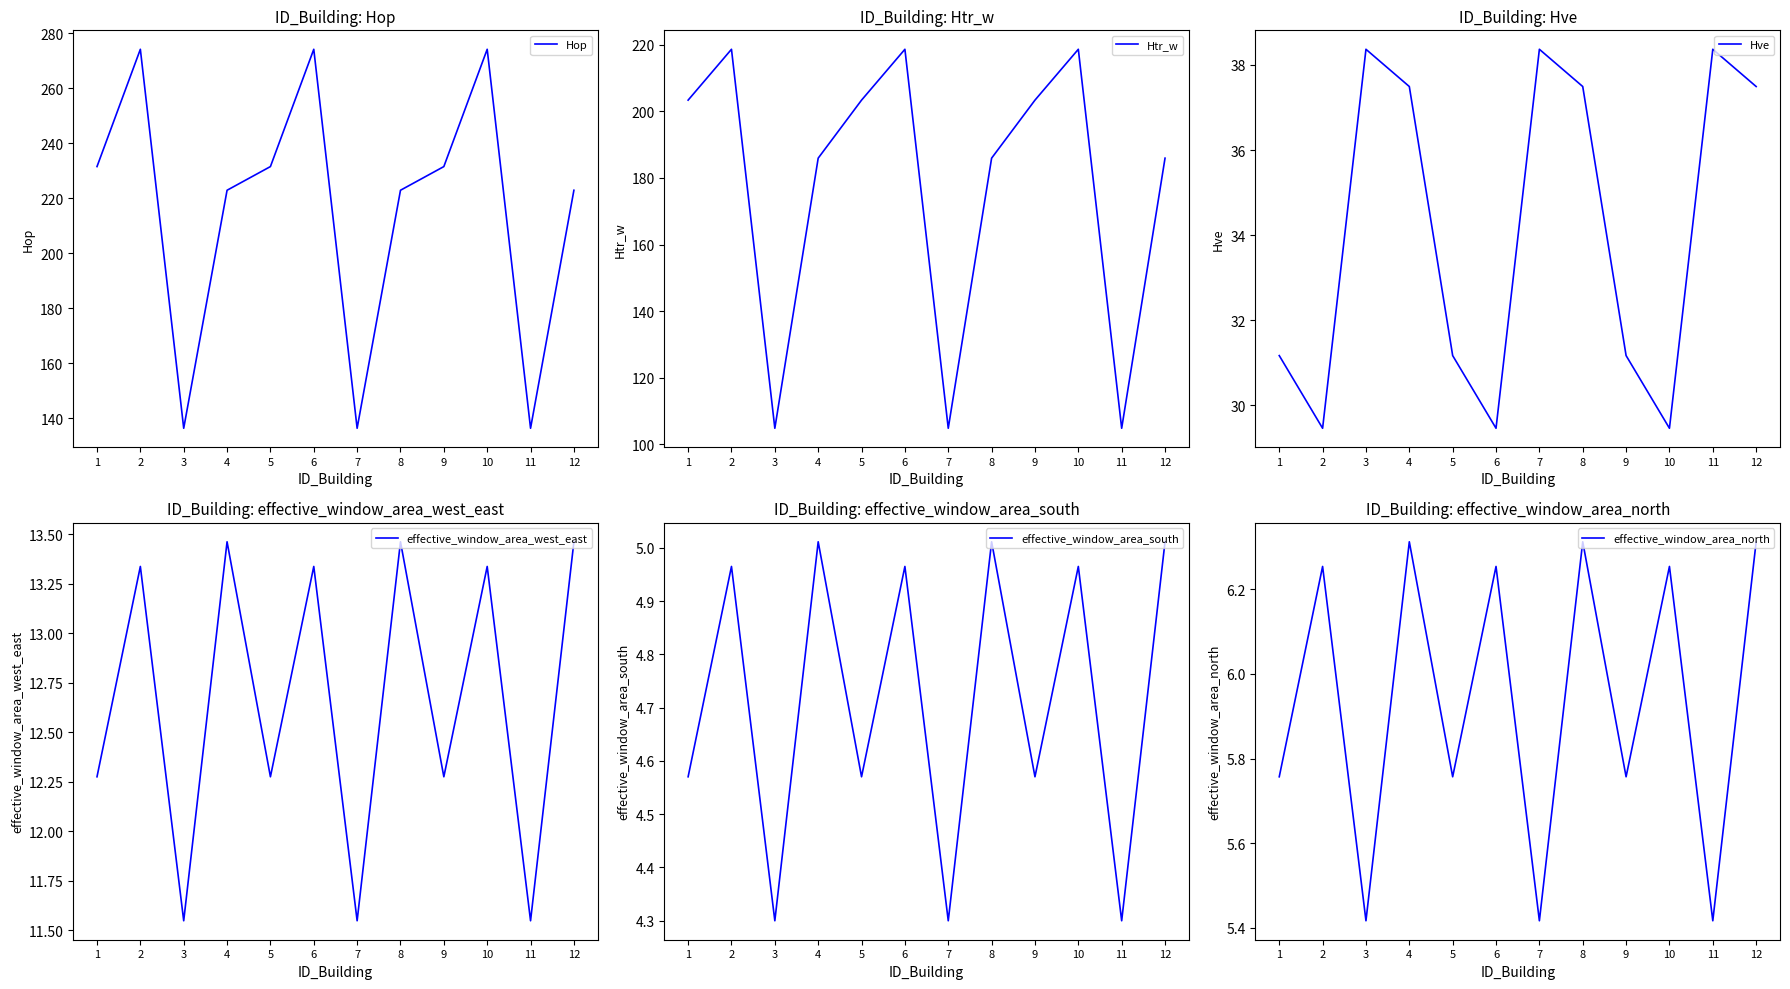

Does the chart have visible grid lines?

No